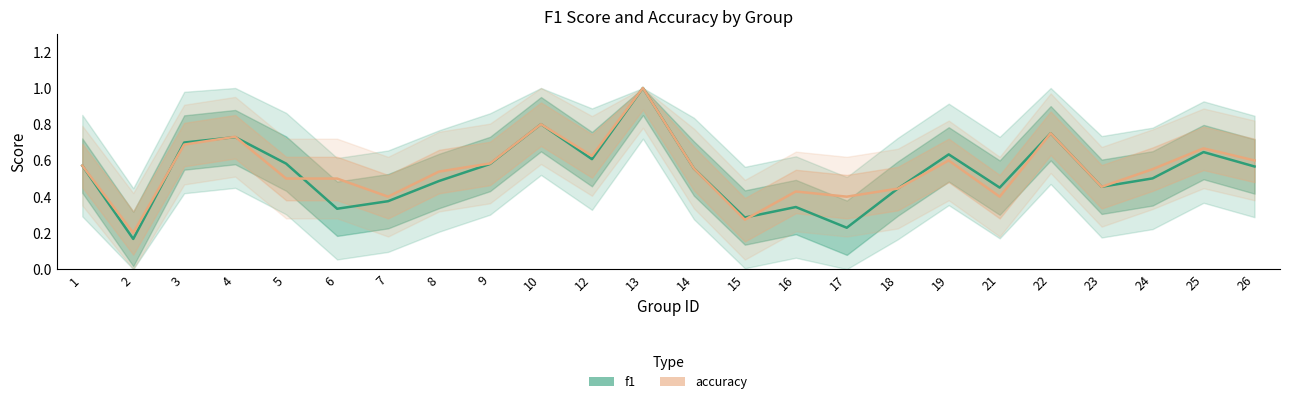

In f1, how many points are lower than both neighbors (excluding endpoints)?

7